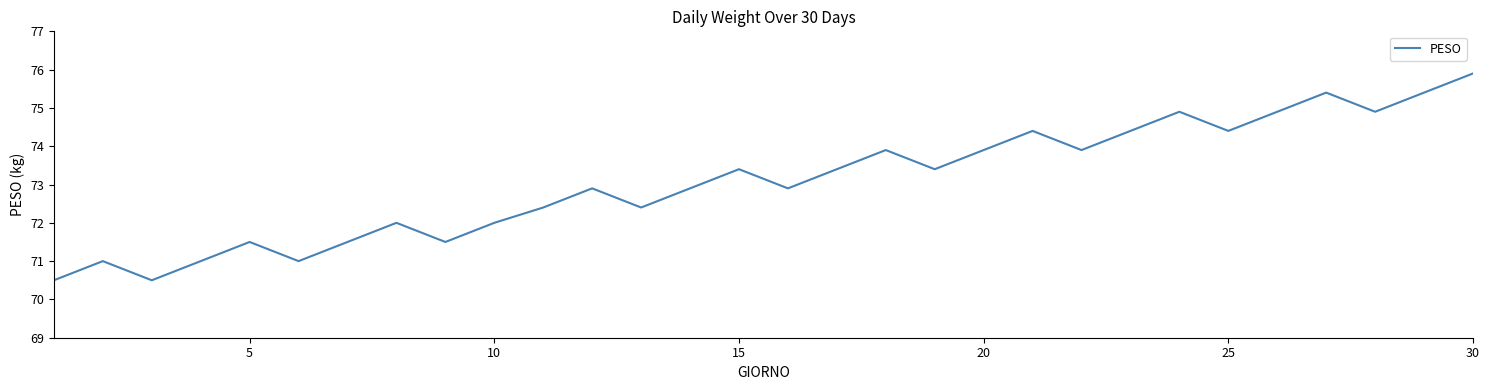

What is the minimum value shown in the chart?

70.5